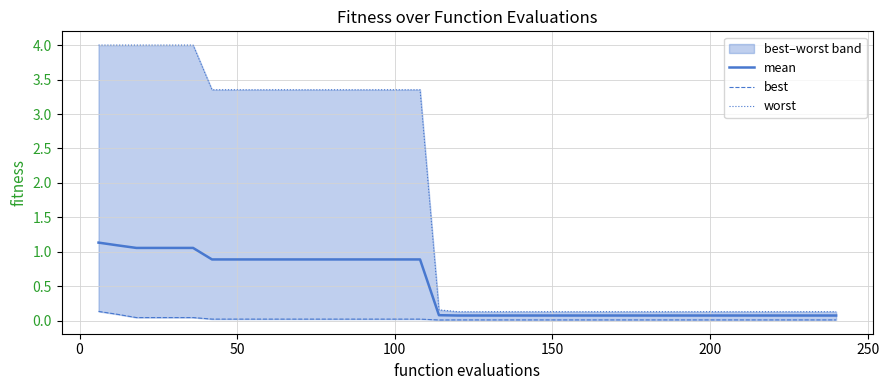

What is the maximum value for mean?

1.1